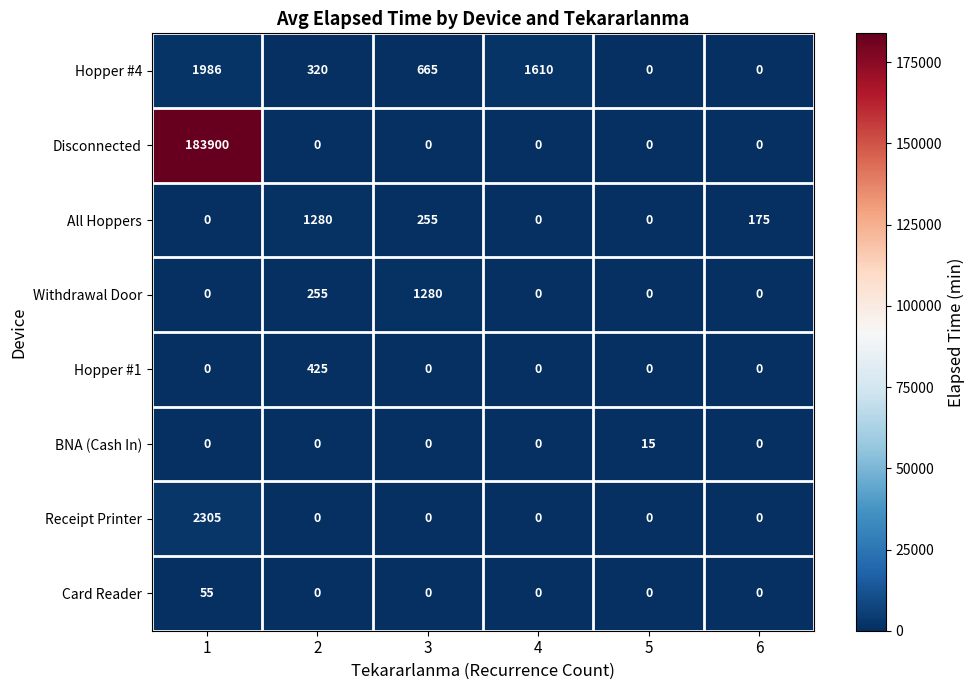

True or false: Hopper #4 has a value of 1610 at 4.

True